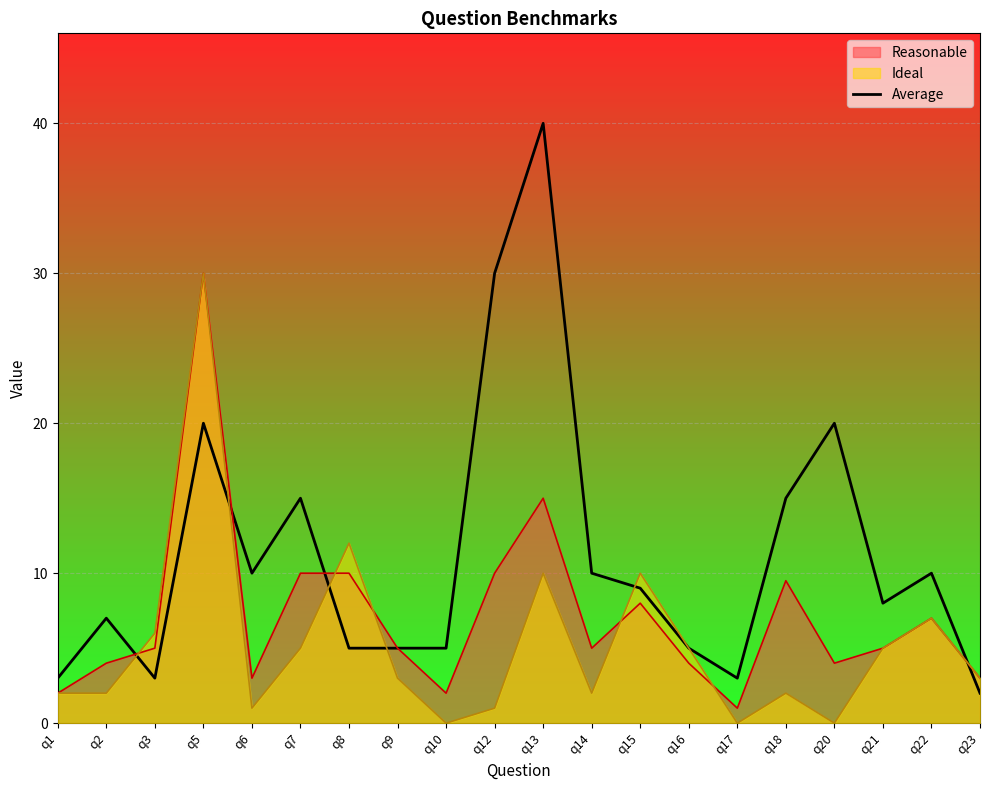

Which series has the widest spread of values?

Average